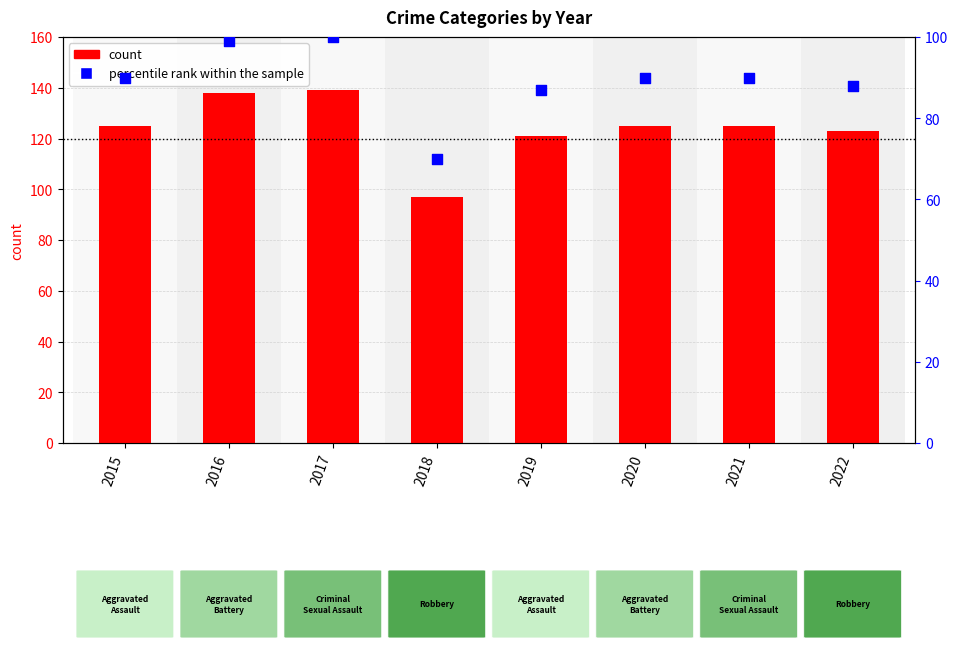

What are all the series names shown in the legend?

count, percentile rank within the sample